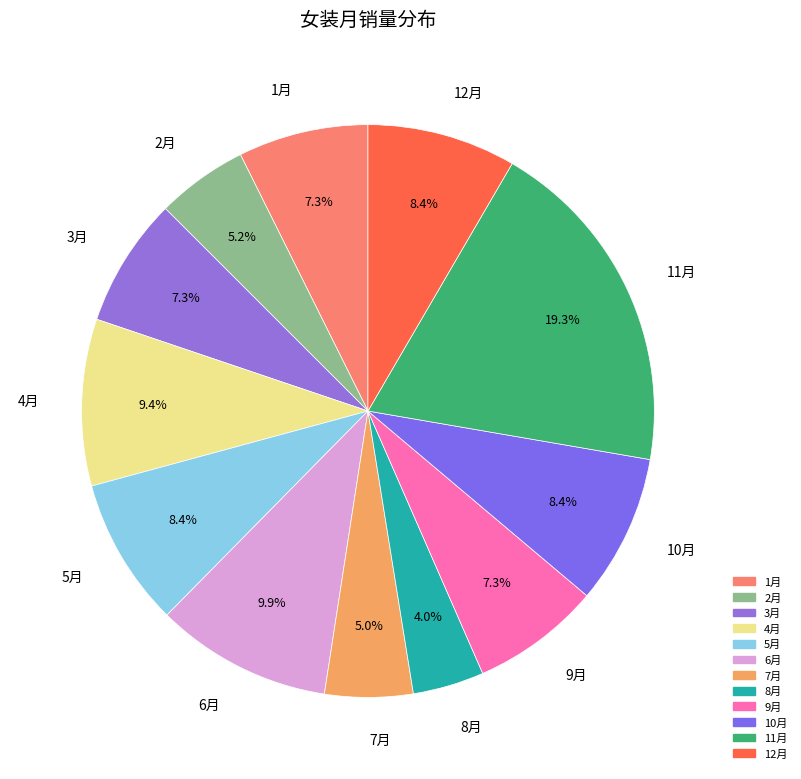

Is the sum of 2月 and 1月 greater than half?

No